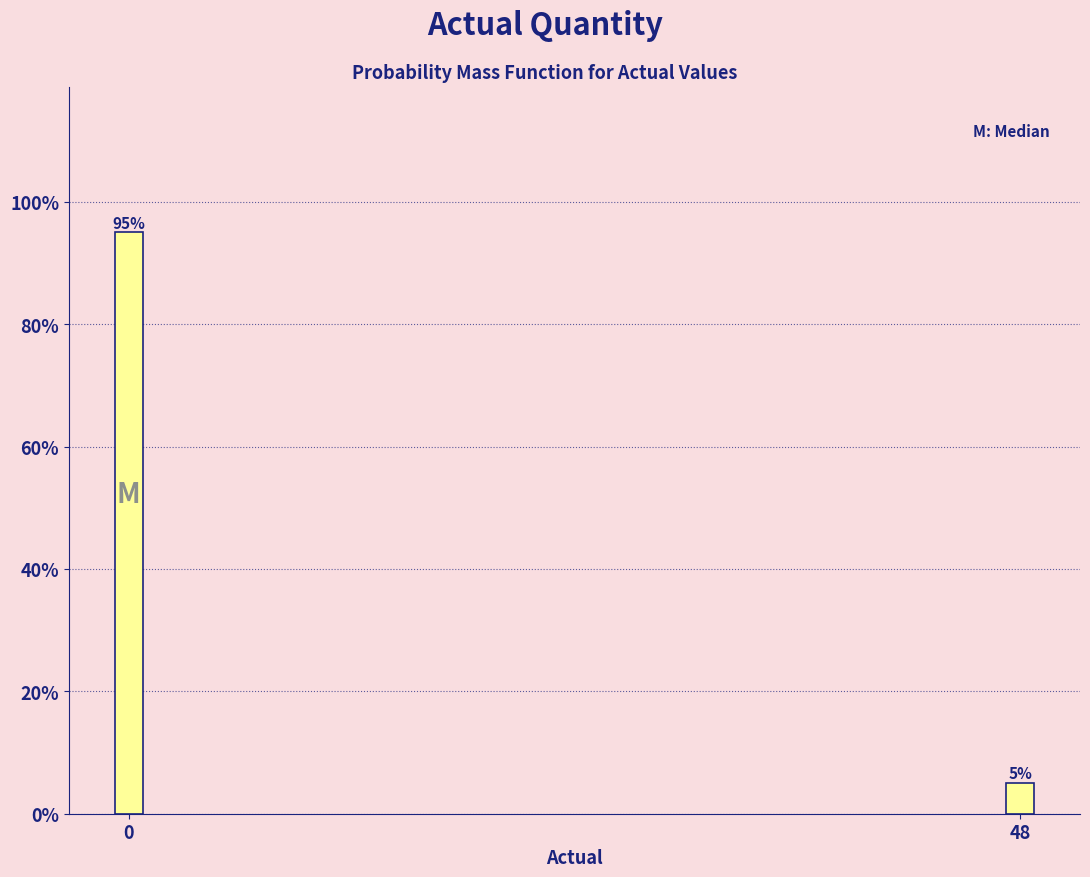

Reading left to right, extract all data points from this chart.

95	5